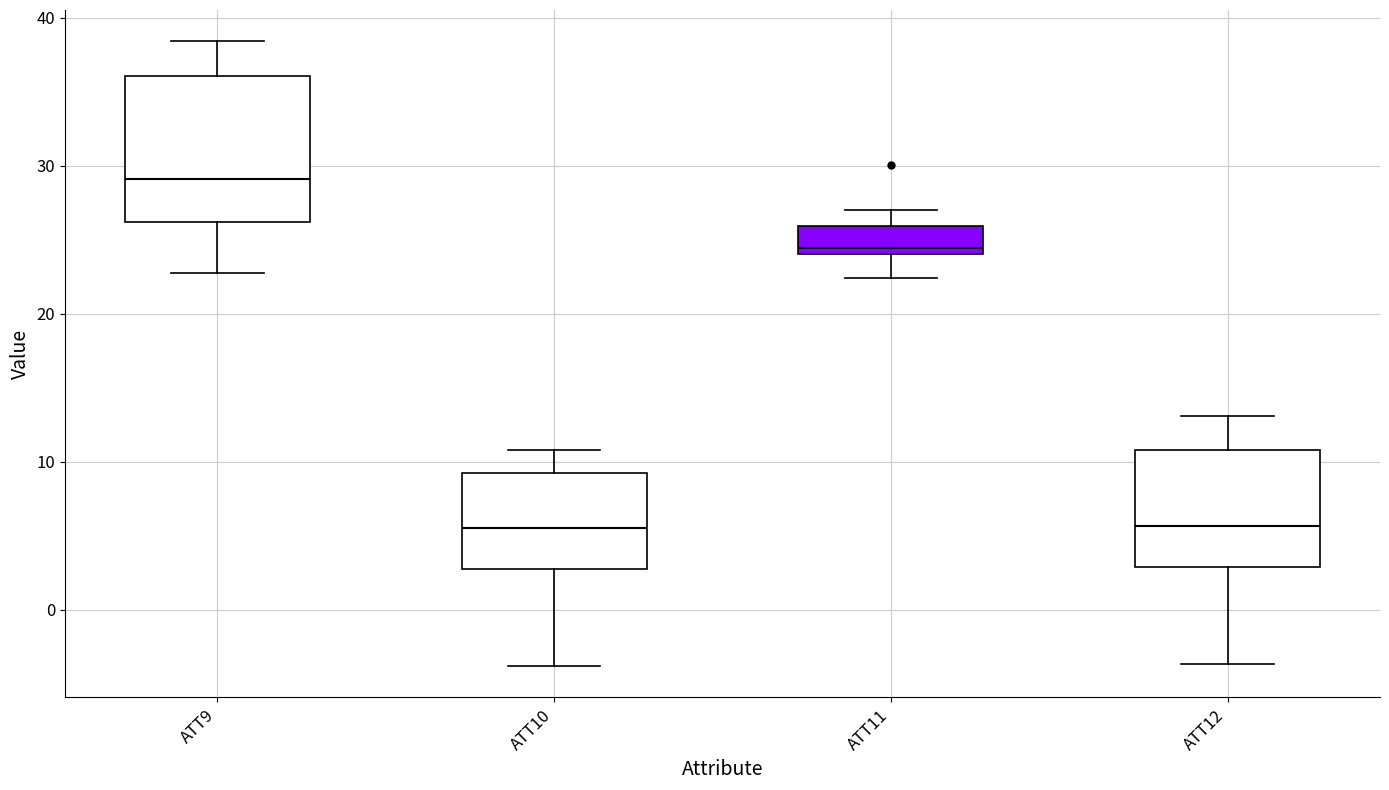

Reading left to right, transcribe this box plot: for each box, give where its median line is, the range the box spans, and where its two whiskers end, as read against the y-axis. The values are not printed on the chart, so give them approximately, as read against the axis.

ATT9: median 29, box 26 to 36, whiskers 23 to 38
ATT10: median 6, box 3 to 9, whiskers -4 to 11
ATT11: median 24 (just above the box's lower edge), box 24 to 26, whiskers 22 to 27
ATT12: median 6, box 3 to 11, whiskers -4 to 13